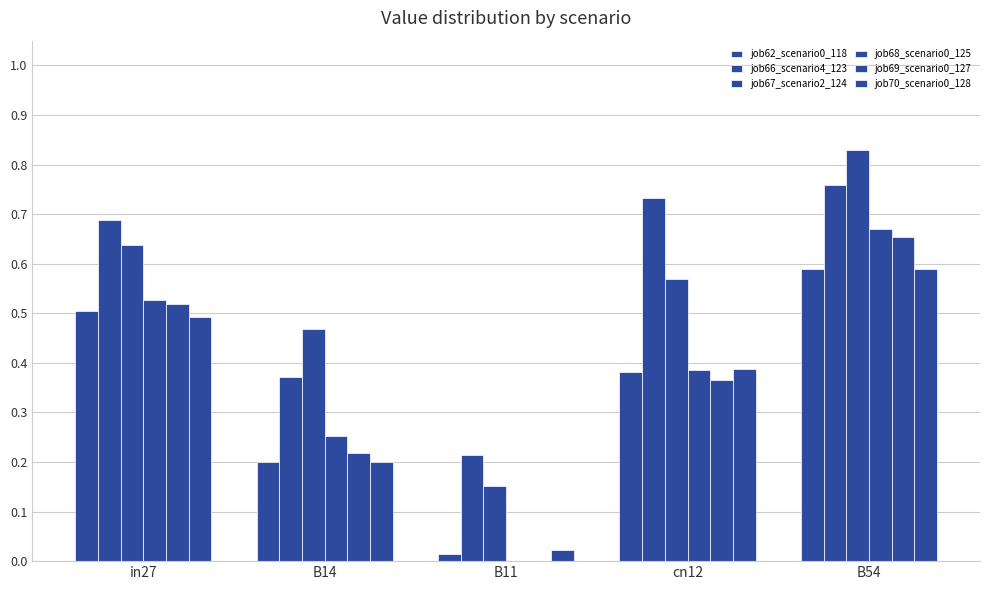

At how many categories does at least one series exceed 0?

5